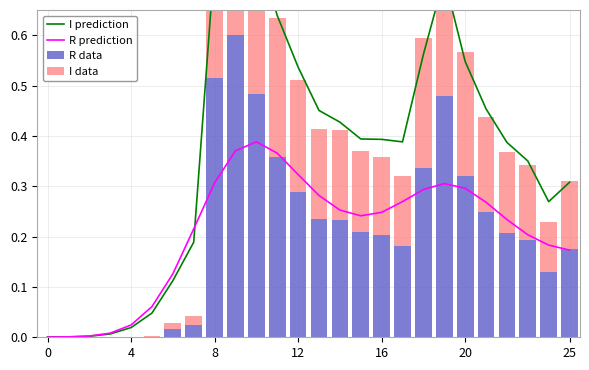

What is the label of the 10th bar from the right?

16